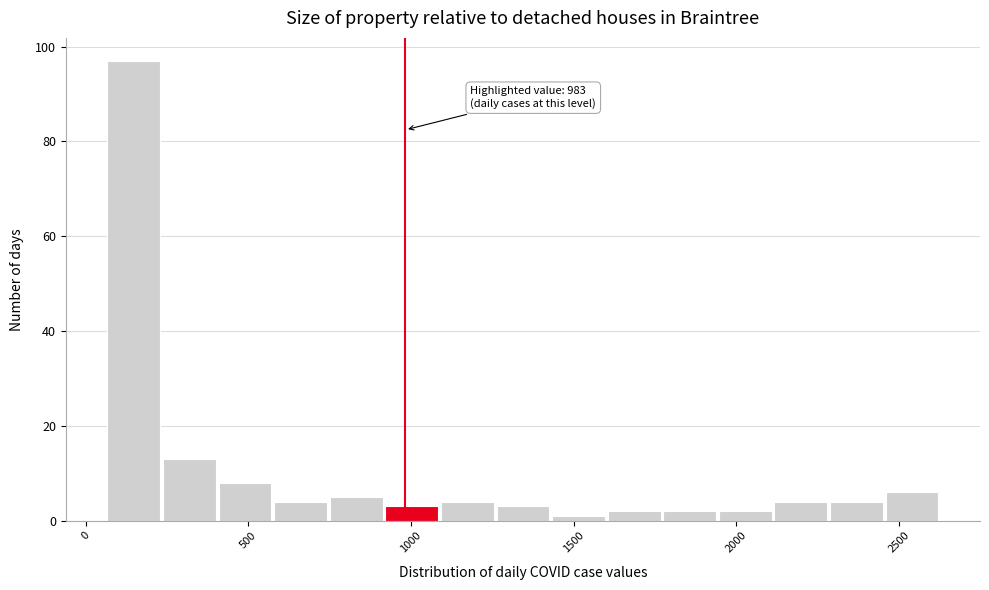

Read against the x-axis, roughly where is the centre of the tallest bar?

150